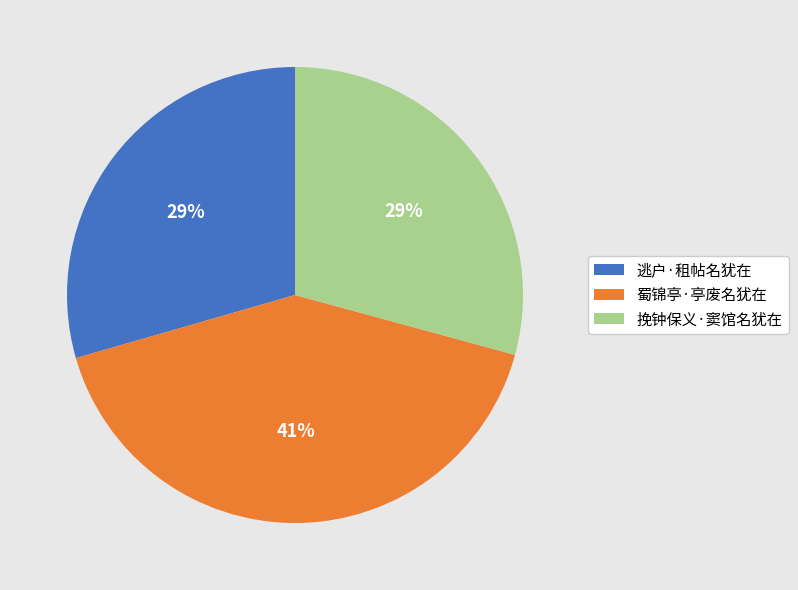

Does any single category account for the majority?

No